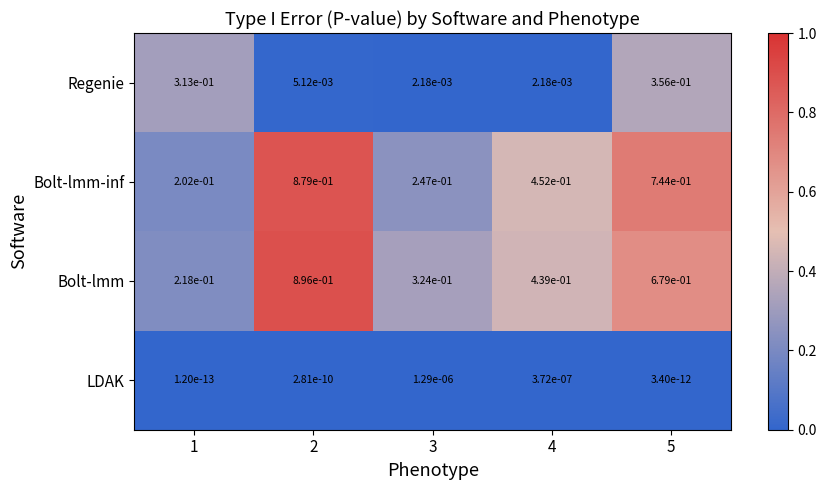

Is the value of Bolt-lmm at 2 greater than the value of Bolt-lmm-inf at 3?

Yes